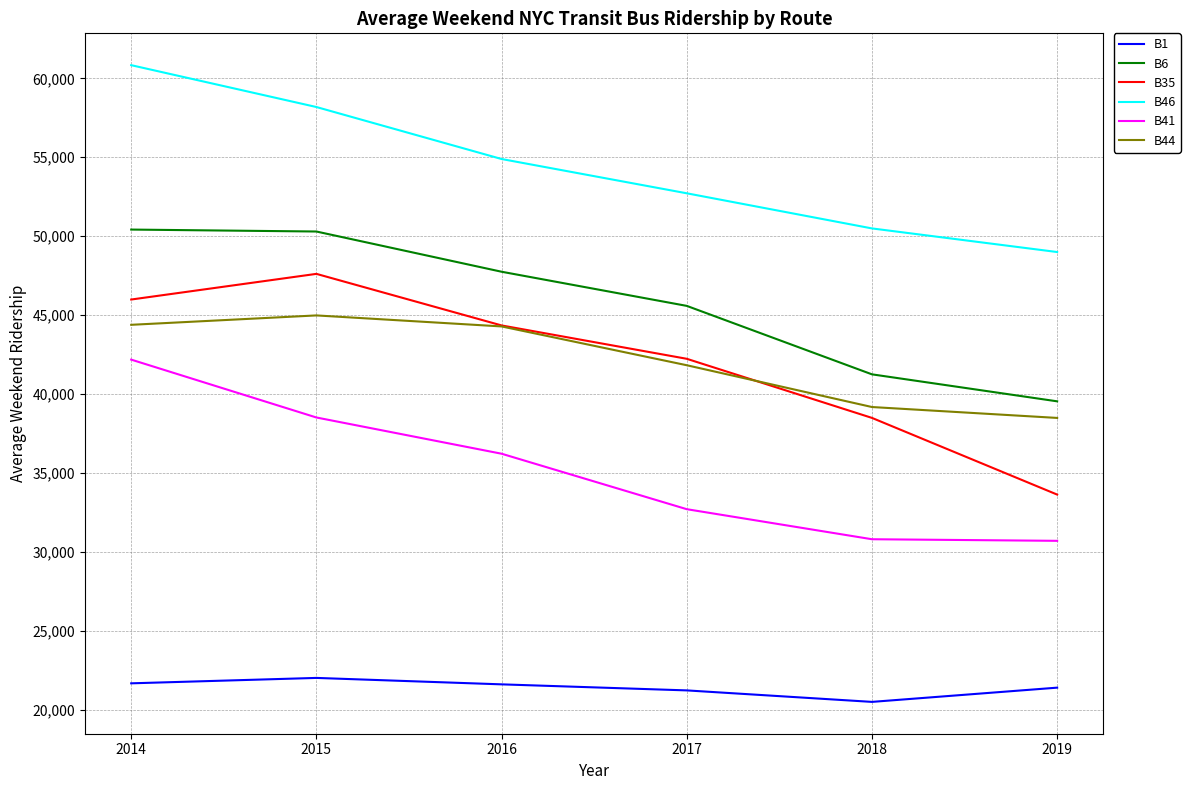

What value does the B41 series have at 2014?

42179